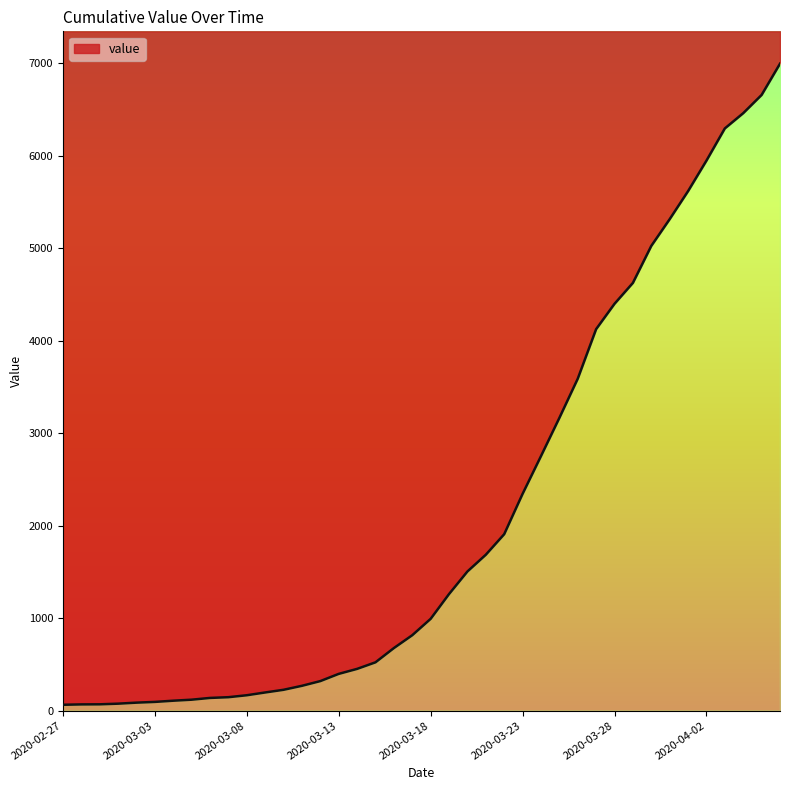

Reading right to left, extract all data points from this chart.

6995	6657	6460	6295	5947	5617	5314	5025	4625	4399	4125	3589	3165	2752	2344	1908	1686	1505	1261	993	816	677	523	452	398	320	269	226	197	167	146	138	119	108	95	87	76	69	68	64